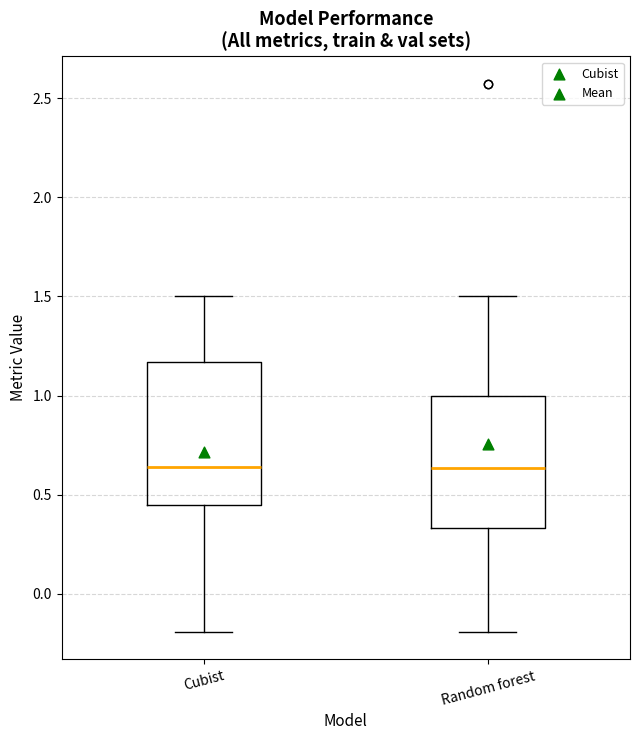

Which box is the tallest, from its lower edge to its upper edge?

Cubist